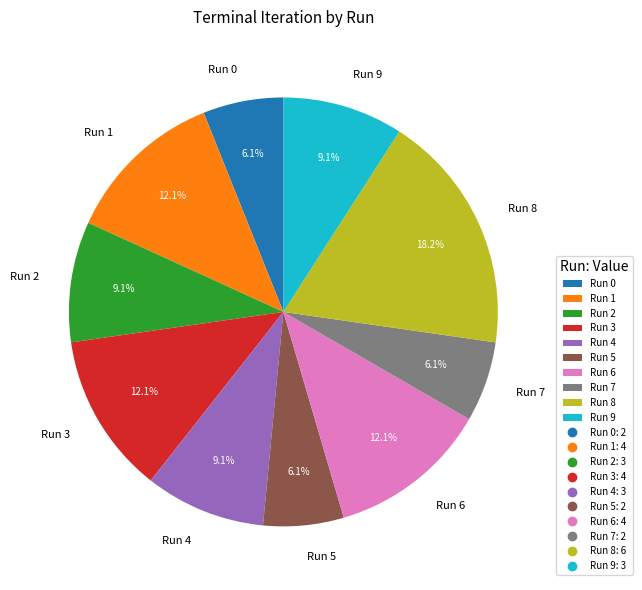

To the nearest percent, what is the difference between the largest and smallest slice percentages?

12%